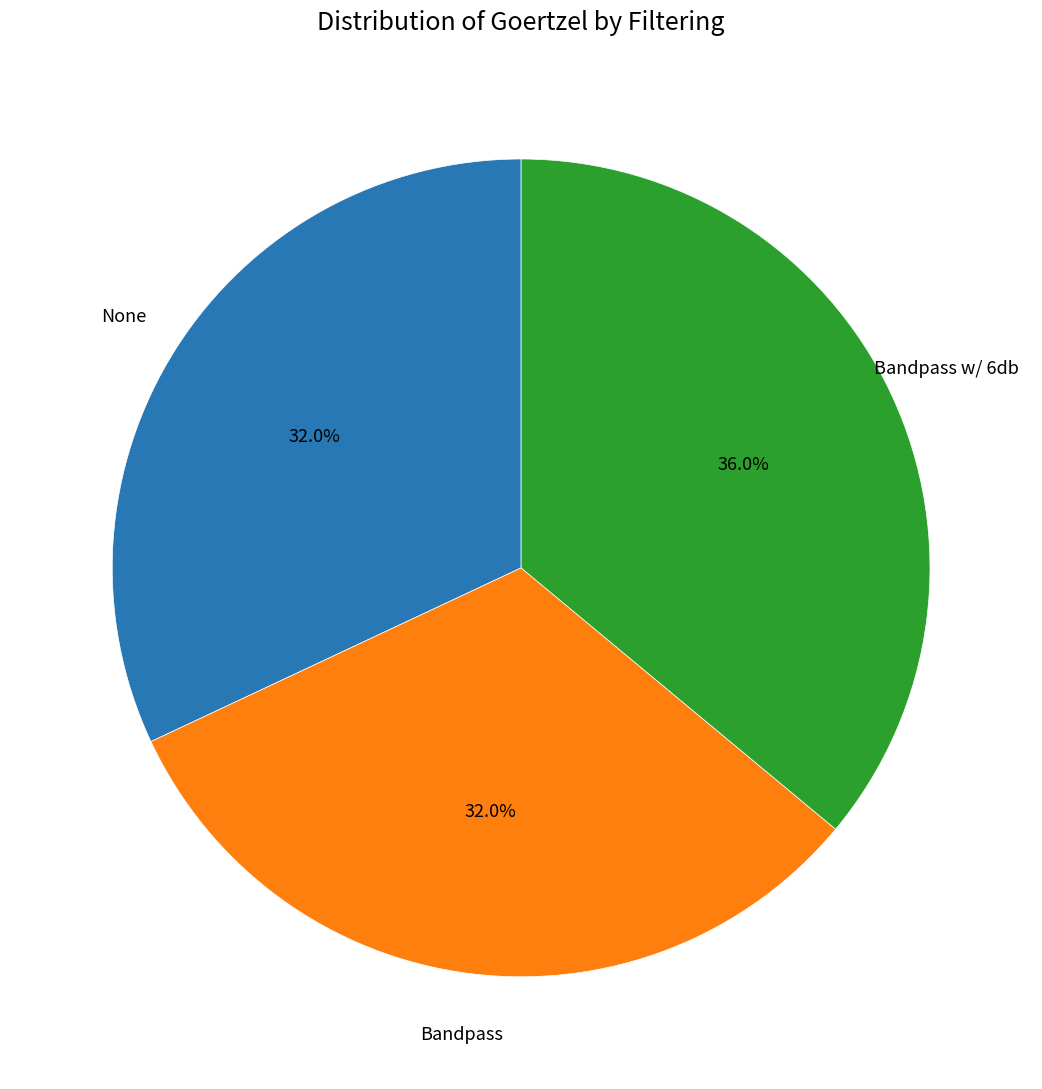

To the nearest percent, what is the difference between the largest and smallest slice percentages?

4%